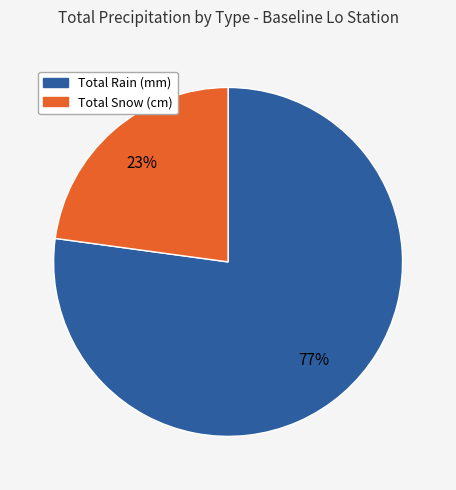

Is there a majority slice in this chart?

Yes